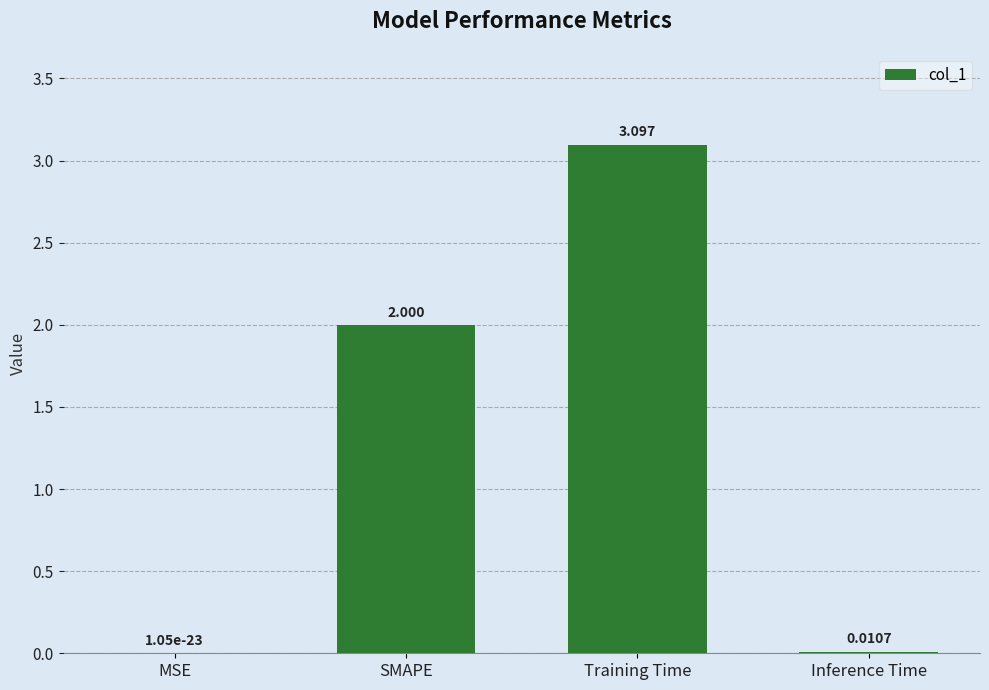

How many distinct data groups are displayed?

1